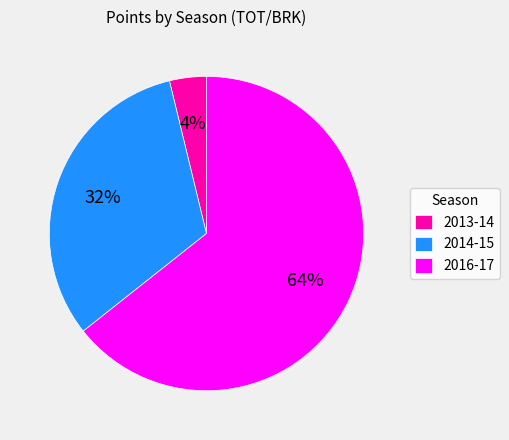

To the nearest percent, what is the average slice percentage?

33%